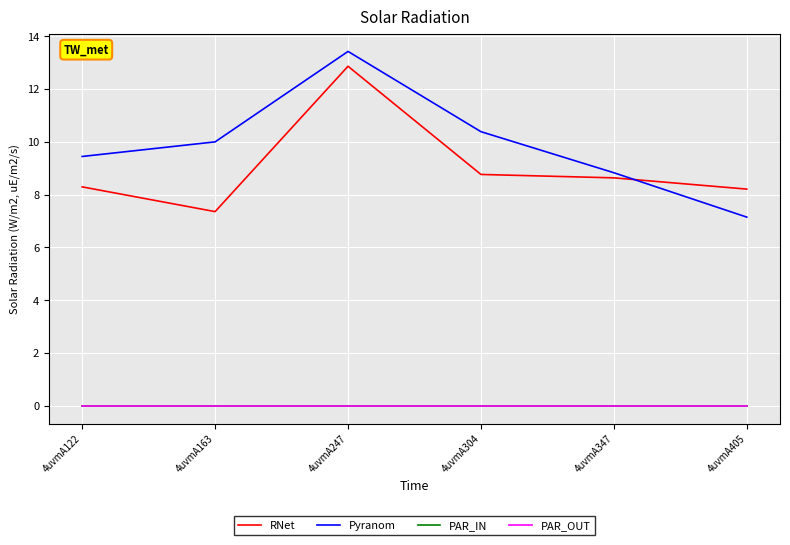

Does the chart display data point markers on the line(s)?

No